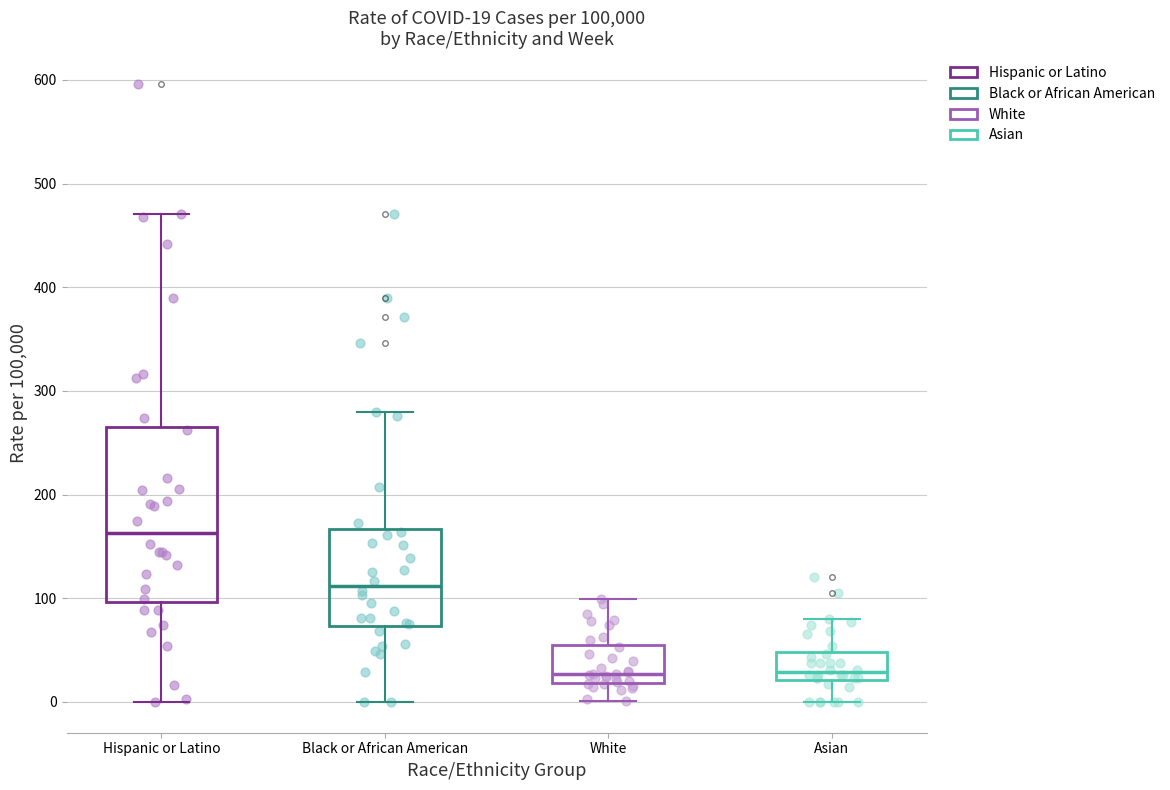

Which box is the tallest, from its lower edge to its upper edge?

Hispanic or Latino